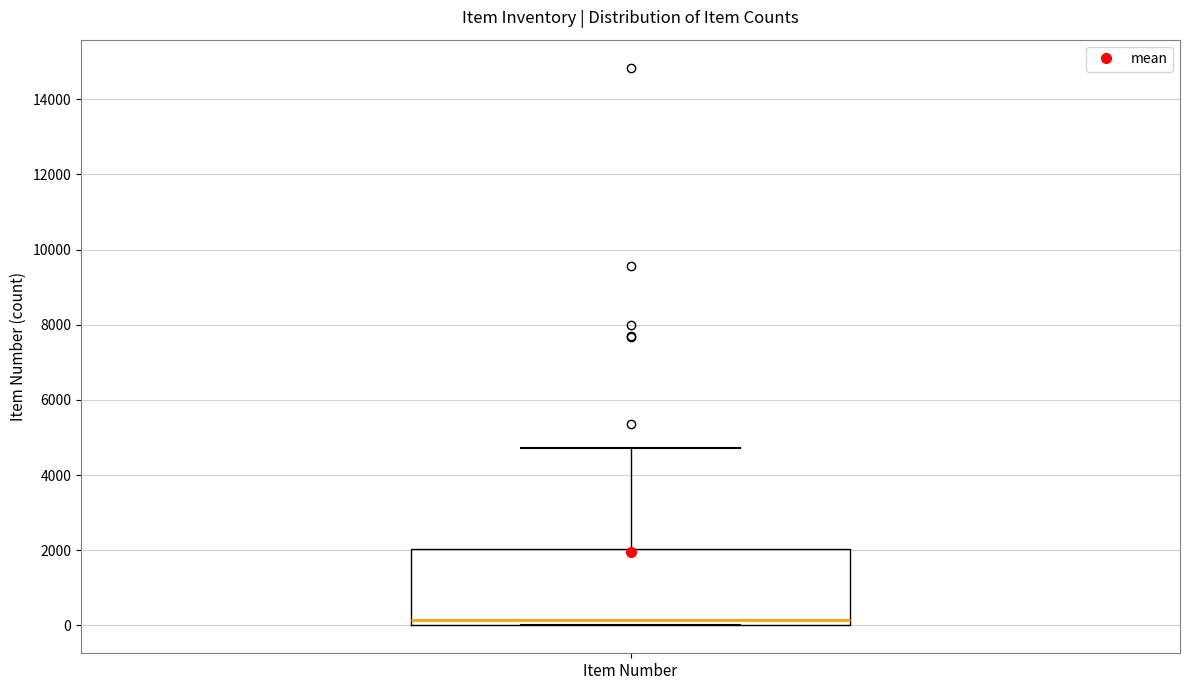

Where is the lower edge of the box for Item Number on the y-axis? The values are not printed on the chart, so give them approximately, as read against the axis.

0